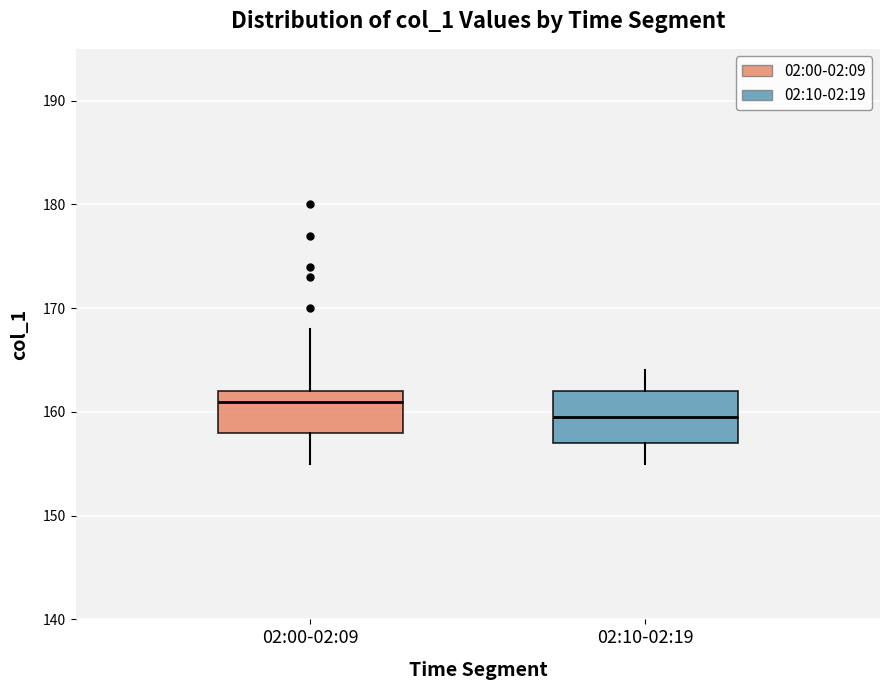

Which box has the highest median line?

02:00-02:09